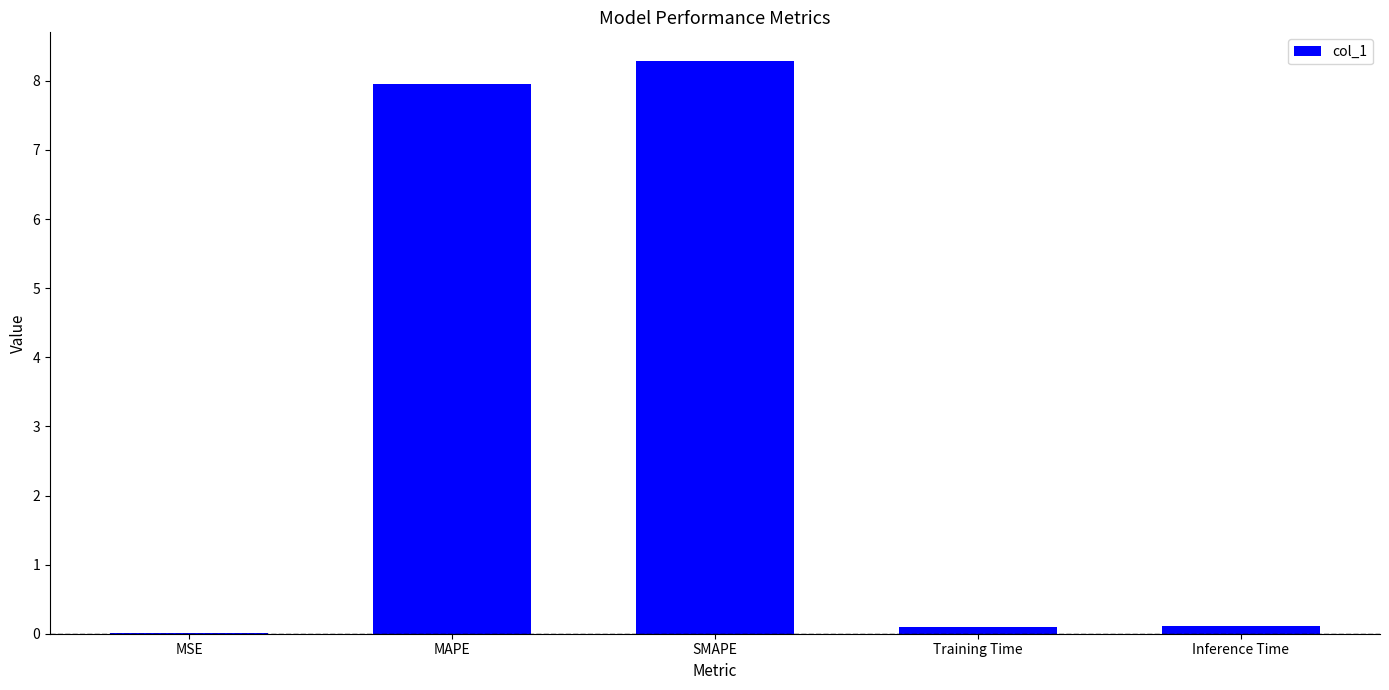

Between Inference Time and MAPE, which is larger?

MAPE